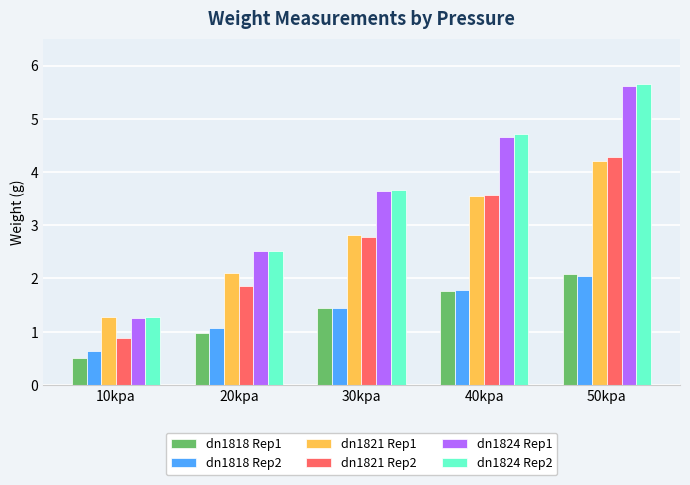

What is the value of the dn1821 Rep2 bar at the 2nd from the left?

1.9